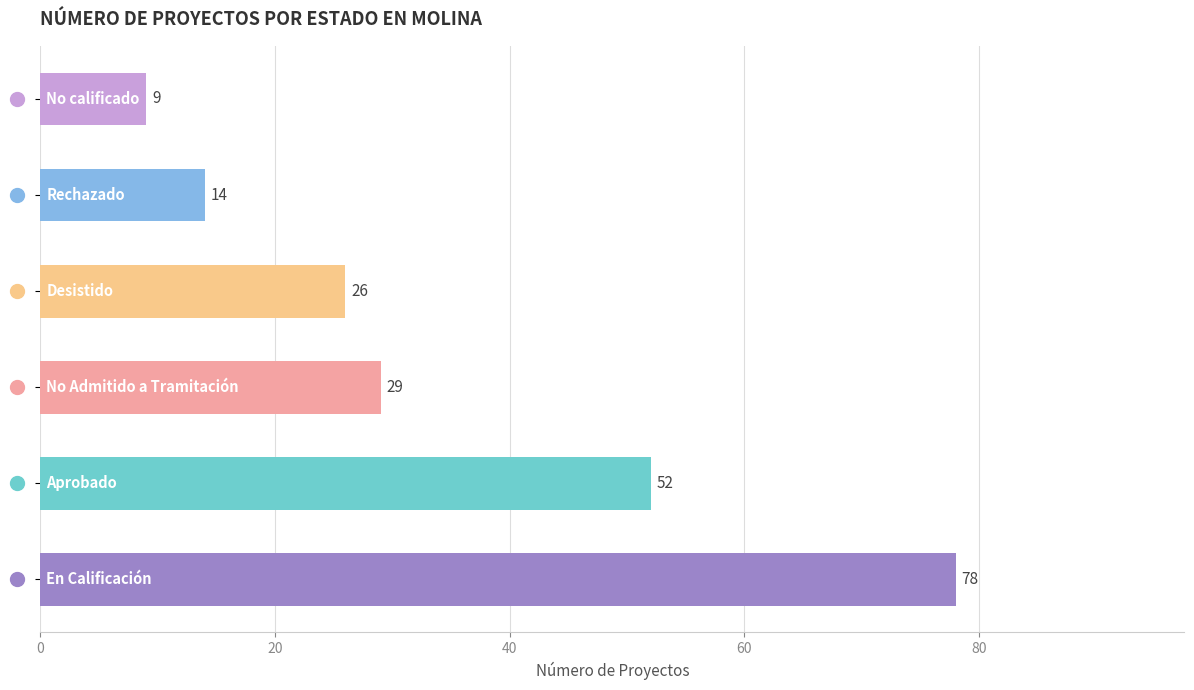

What is the difference between the maximum and minimum values?

69